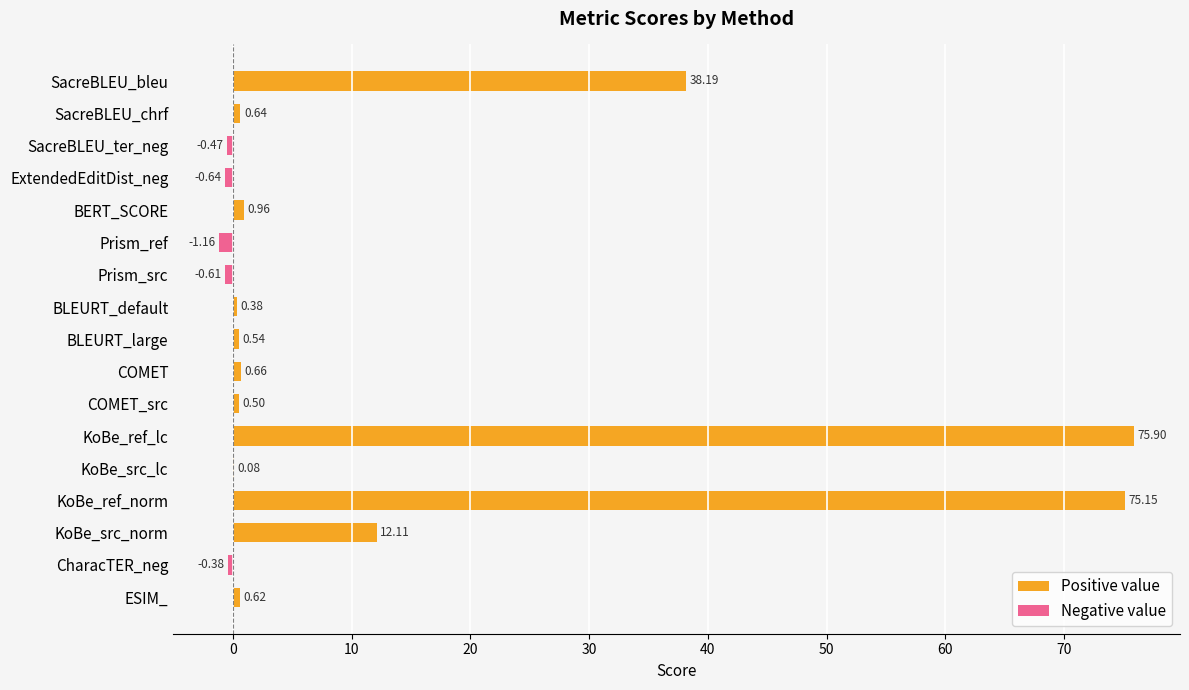

The value of Negative value at SacreBLEU_ter_neg is -0.8. True or false?

False